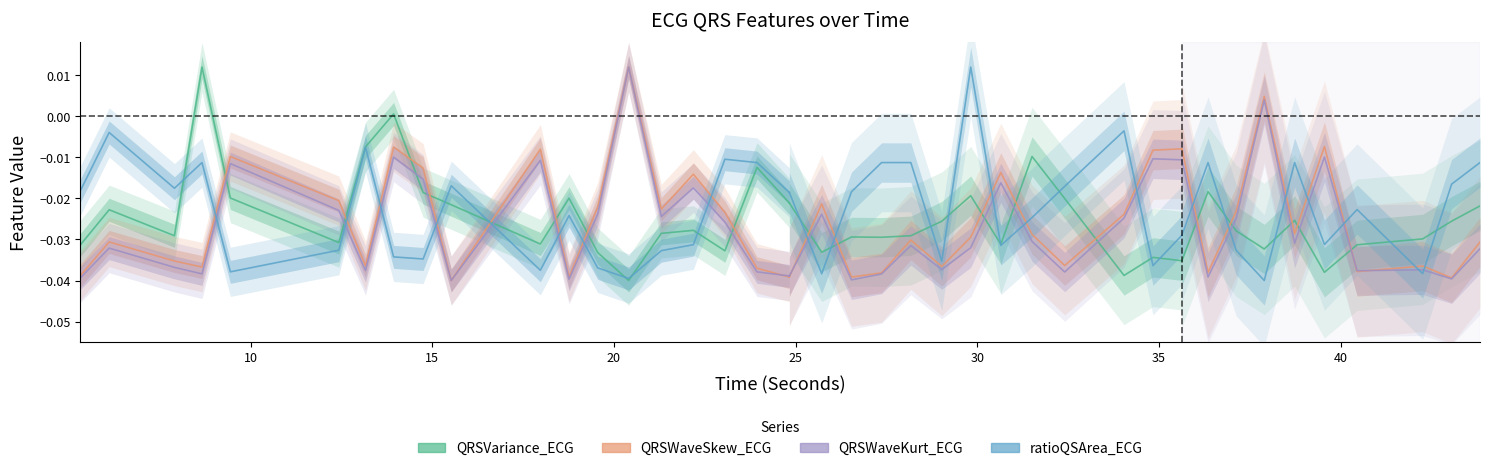

Is it true that the value at 10 is -0.0?

True